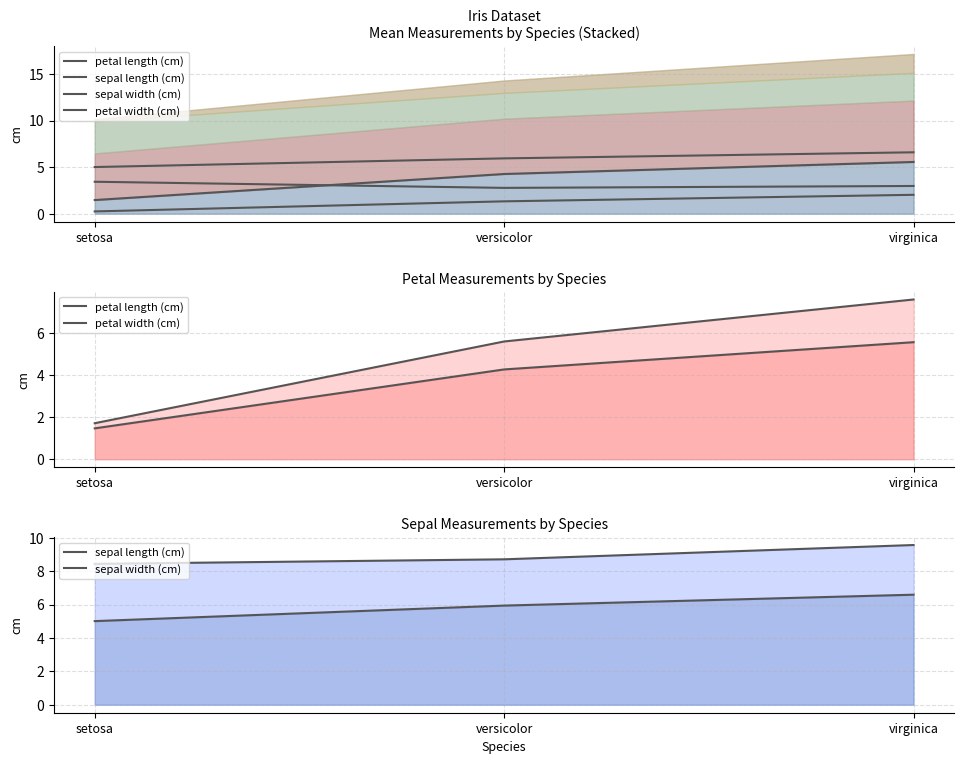

What position from the right is setosa?

3